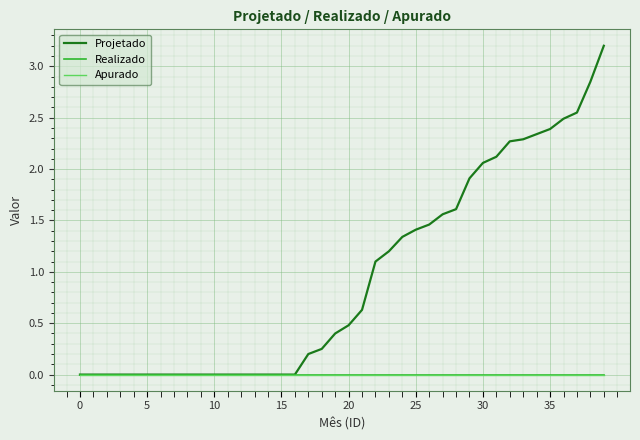

True or false: Projetado and Realizado intersect in this chart.

False